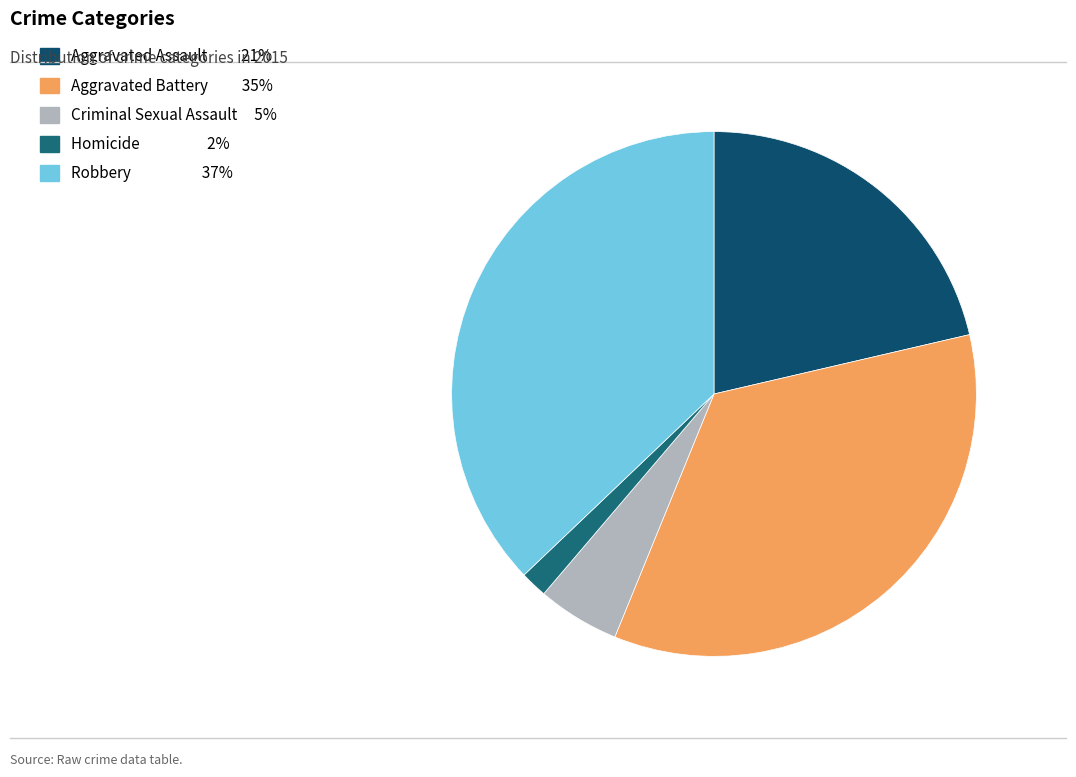

Which category has the biggest portion of the pie?

Robbery